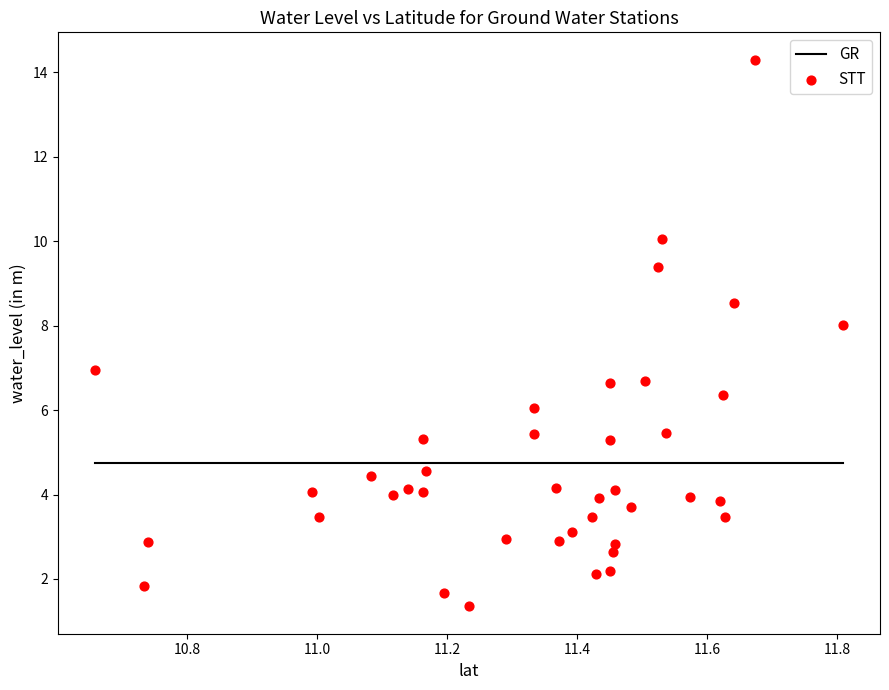

What is the range of X values (max minus min)?

1.2